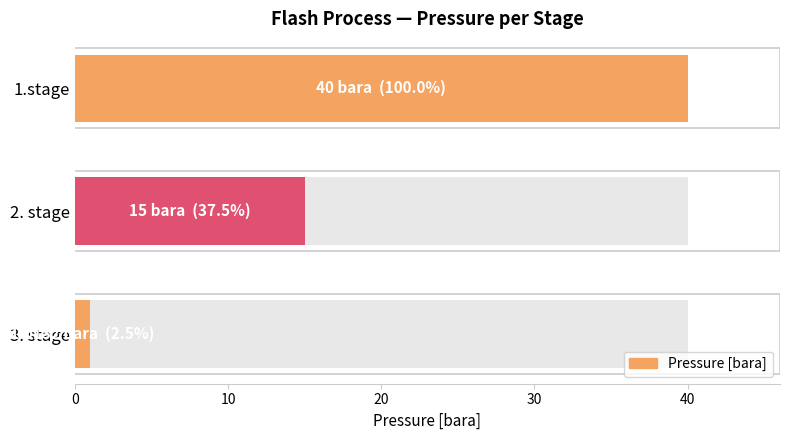

How many data points are less than 15?

1